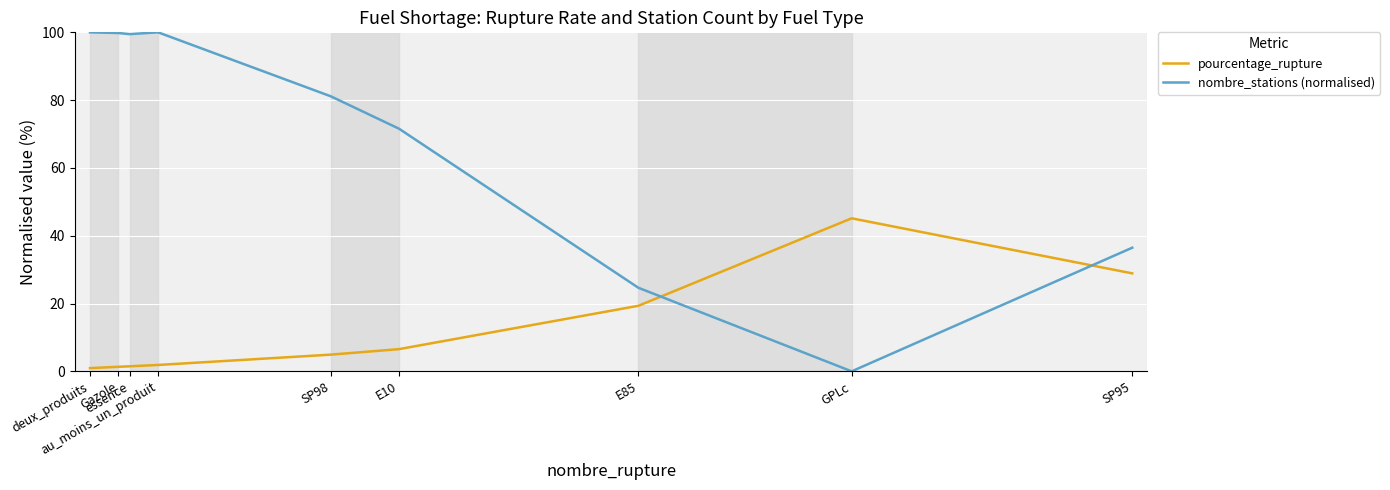

What is the highest value of the nombre_stations (normalised) series?

100.0